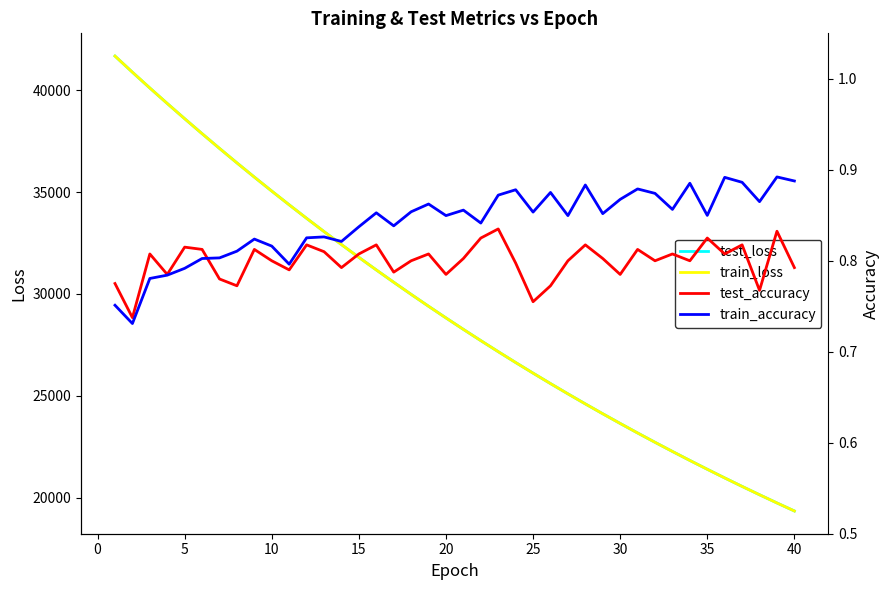

What is the highest value of the test_loss series?

41665.2